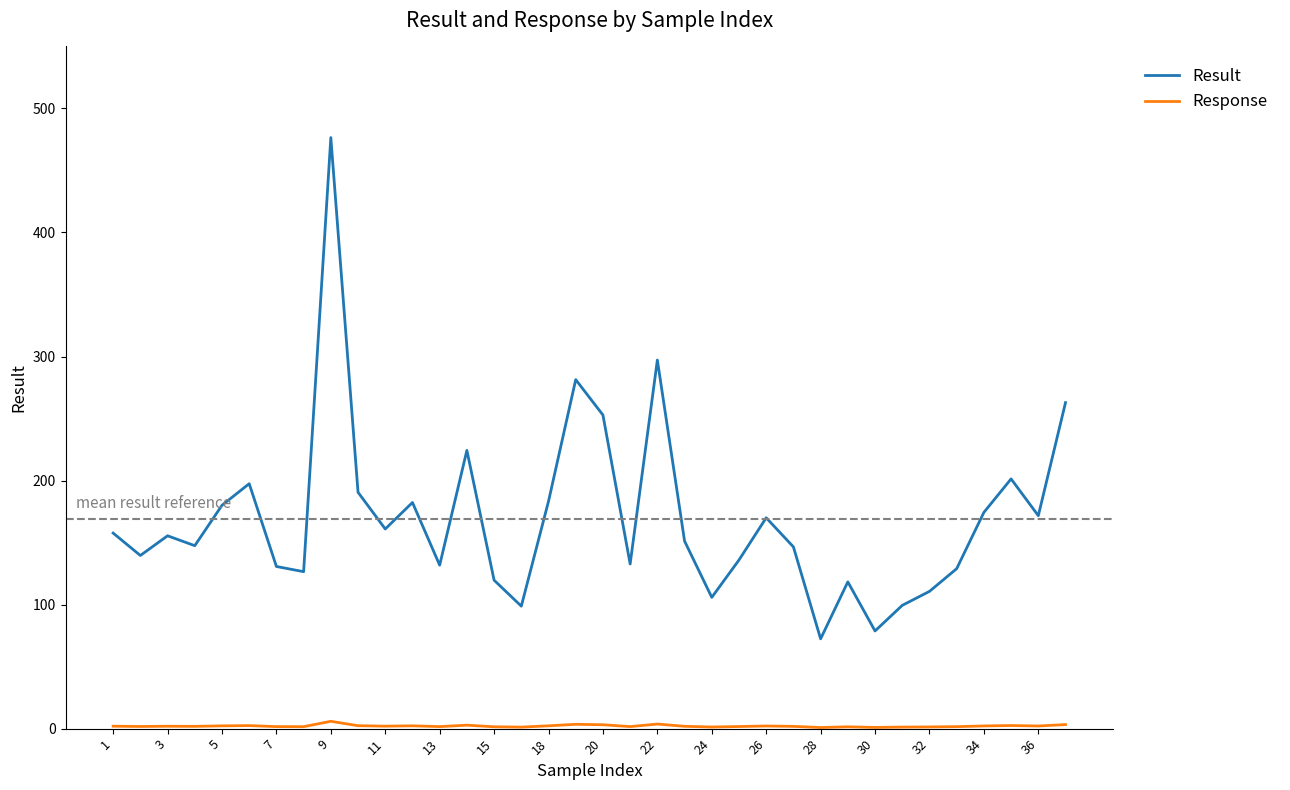

List the series in order of their overall mean, highest first.

Result, Response